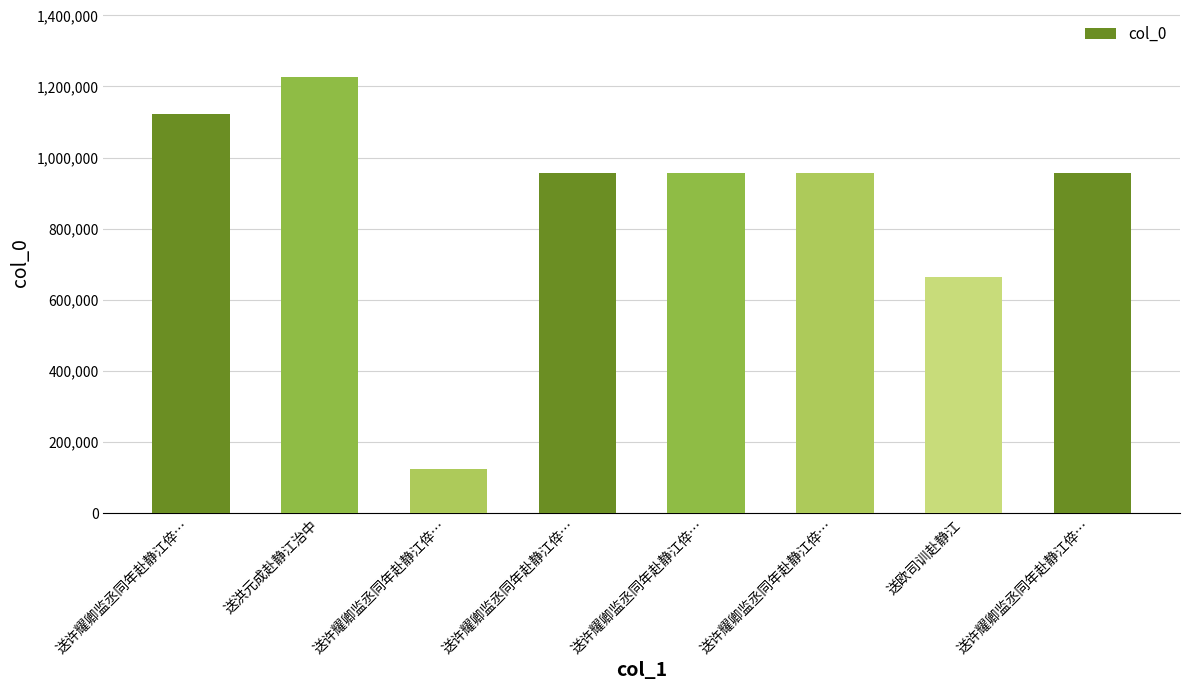

Reading left to right, list all the values displayed in this chart.

1121772	1225128	123244	956039	957127	956040	665145	956041